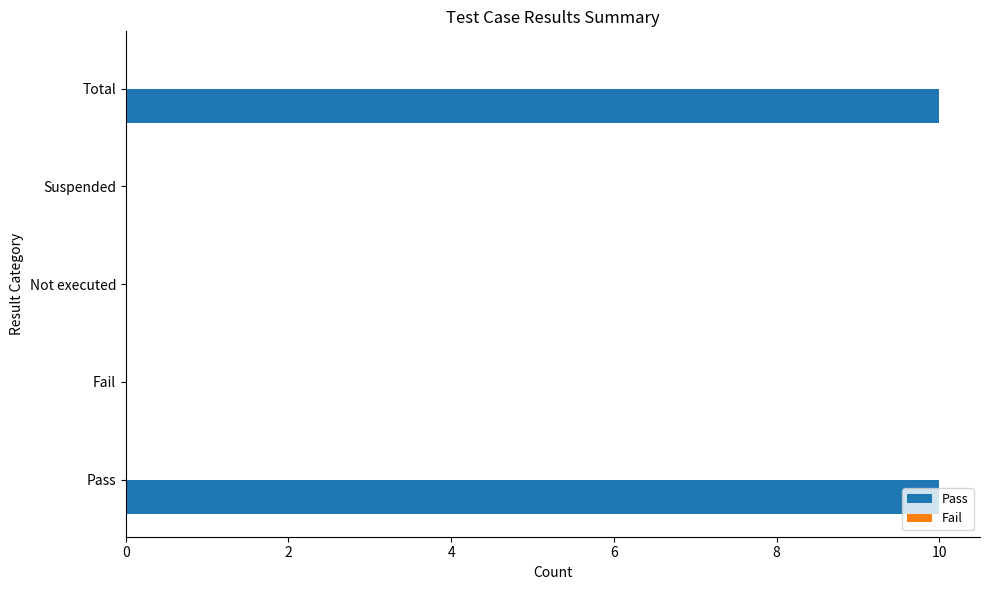

True or false: the data shows 4 at Fail.

False